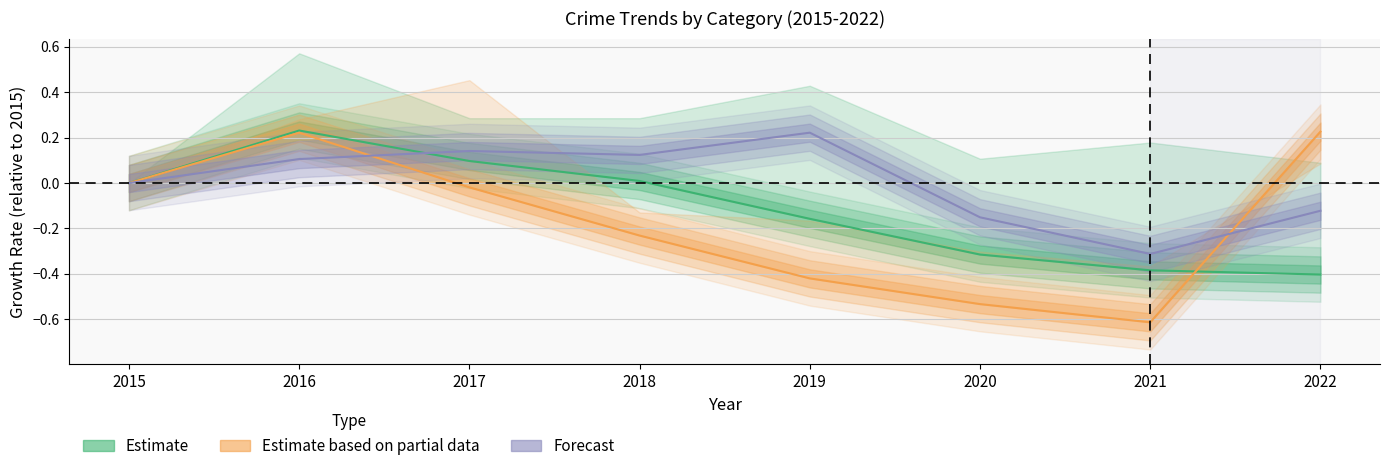

What is the value of the Motor Vehicle Theft (Partial) point at the 4th from the left?

-0.2